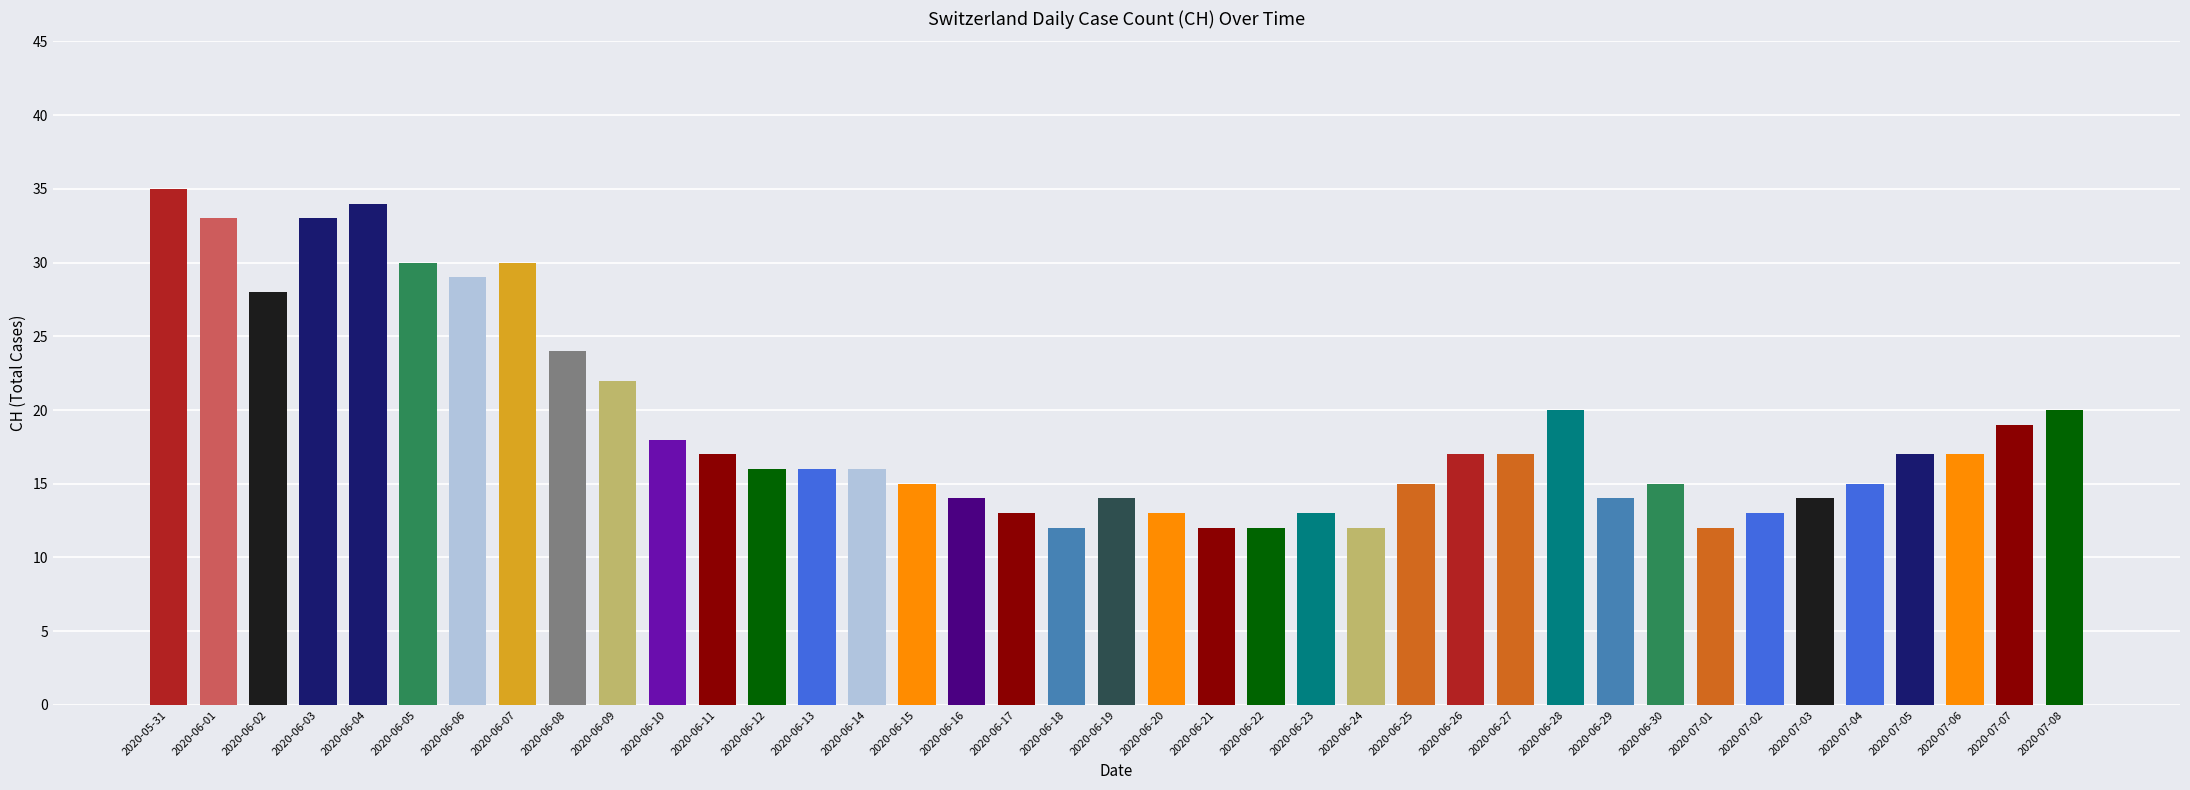

Which has a higher value, 2020-06-09 or 2020-06-20?

2020-06-09